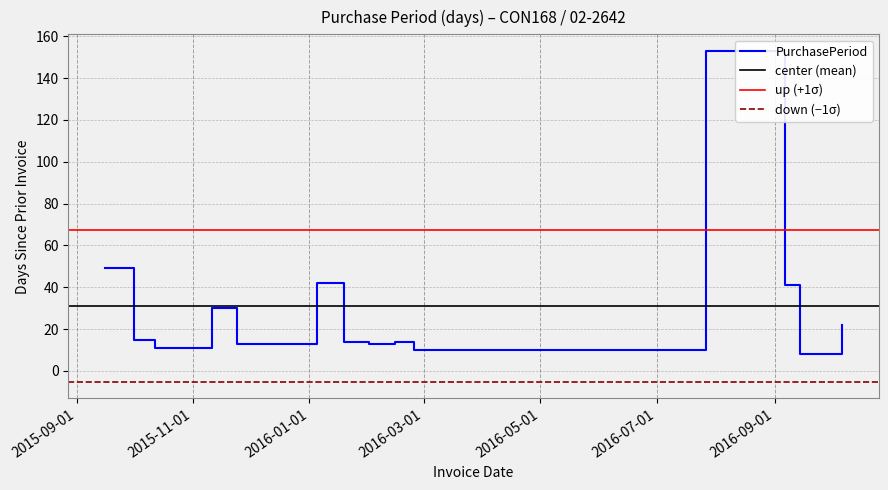

Rank the categories by value from lowest to highest.

2016-09-14, 2016-02-25, 2015-10-12, 2015-11-24, 2016-02-01, 2016-01-19, 2016-02-15, 2015-10-01, 2016-10-06, 2015-11-11, 2016-09-06, 2016-01-05, 2015-09-16, 2016-07-27